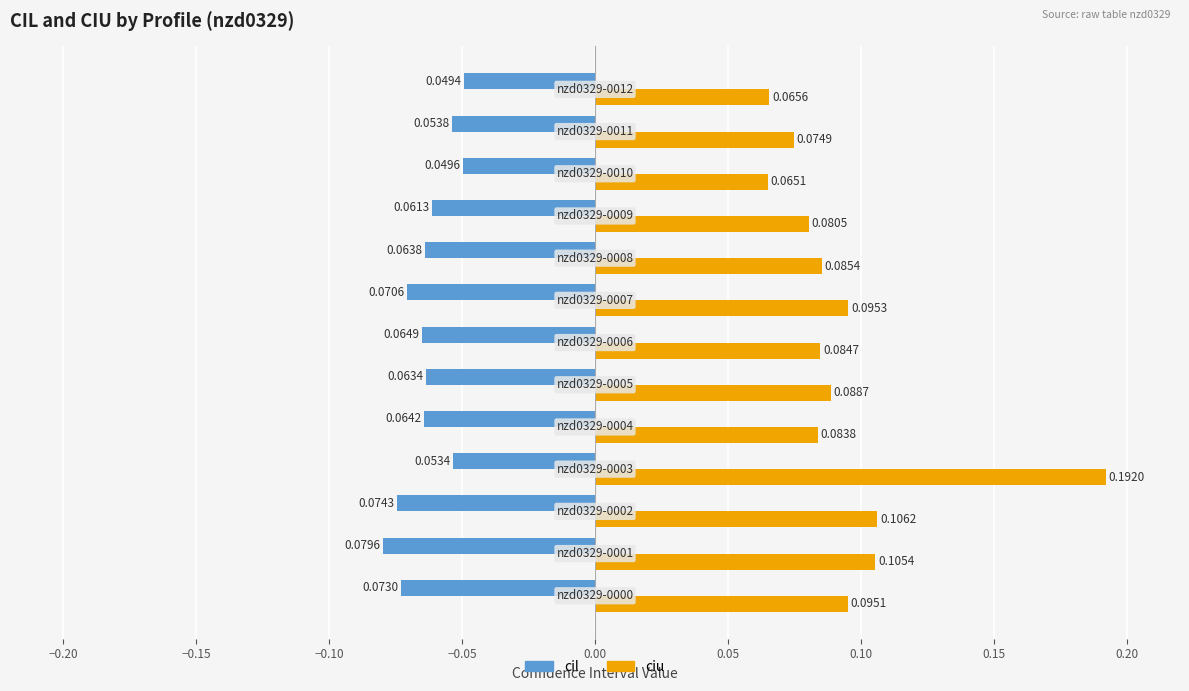

At how many categories does at least one series exceed 0?

13